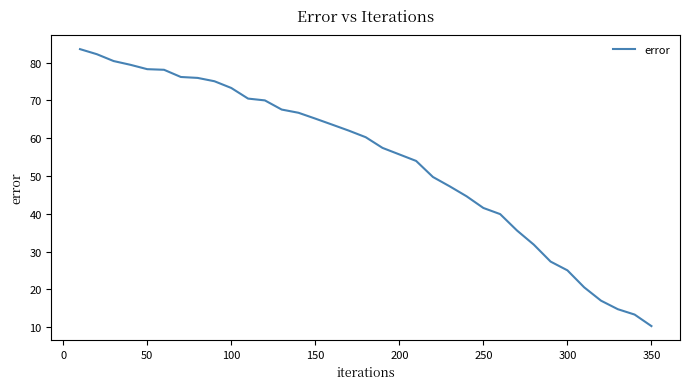

What is the minimum value shown in the chart?

10.3